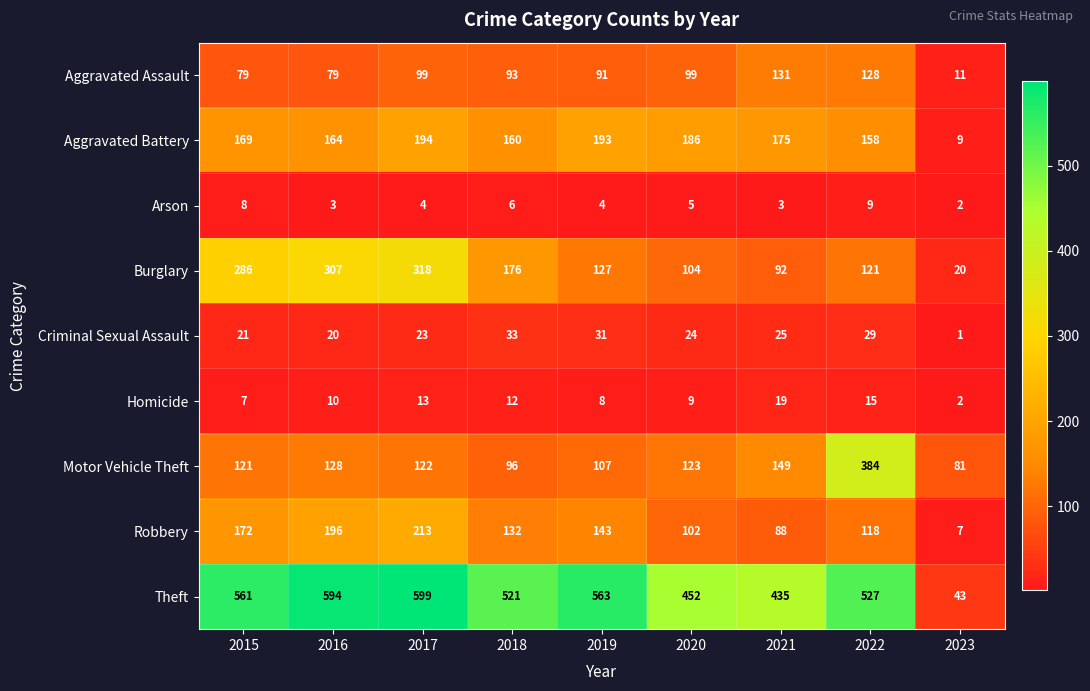

At which label is Homicide closest to 10?

2016